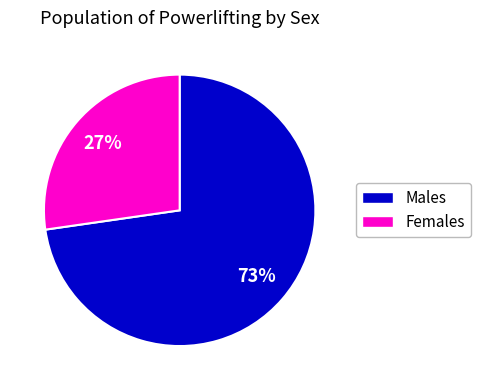

Does any single category account for the majority?

Yes